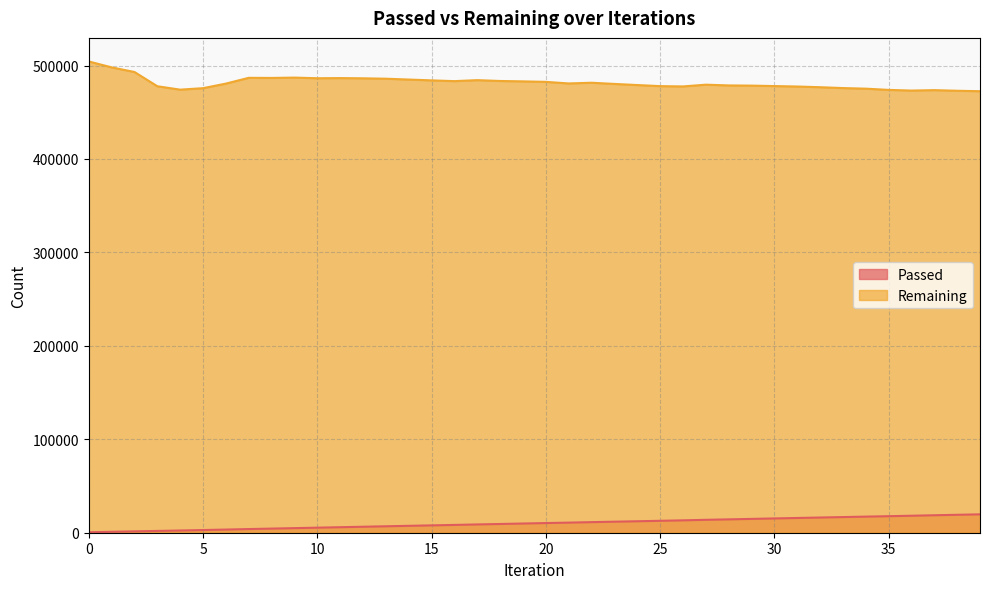

At which label is Remaining closest to 488423?

9